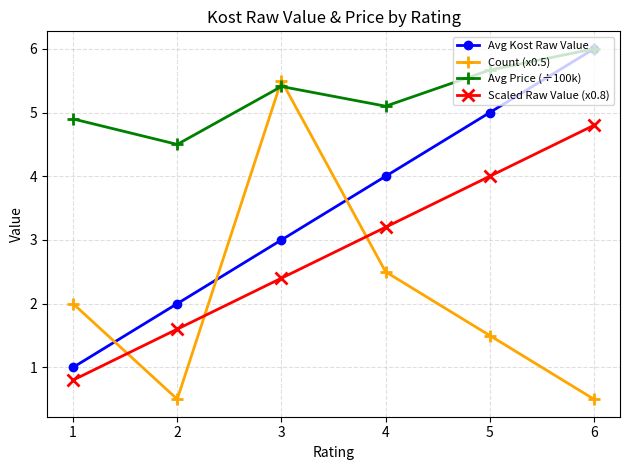

True or false: Count (x0.5) and Avg Kost Raw Value intersect in this chart.

True